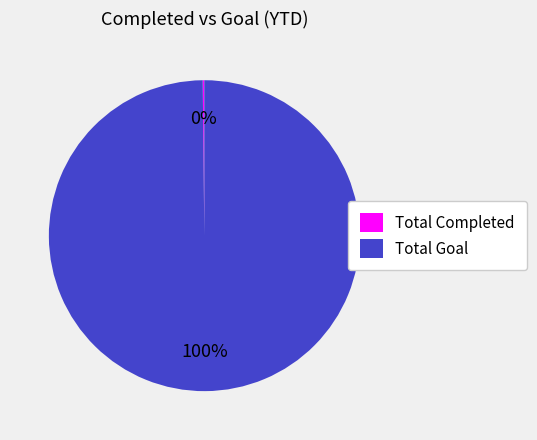

The Total Goal slice represents 100% of the pie. True or false?

True